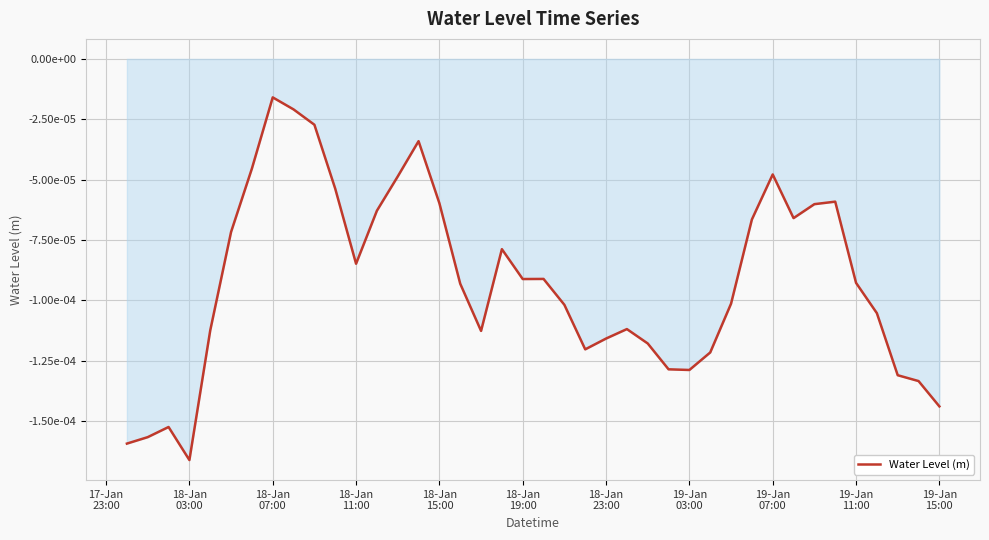

Does the chart have visible grid lines?

Yes